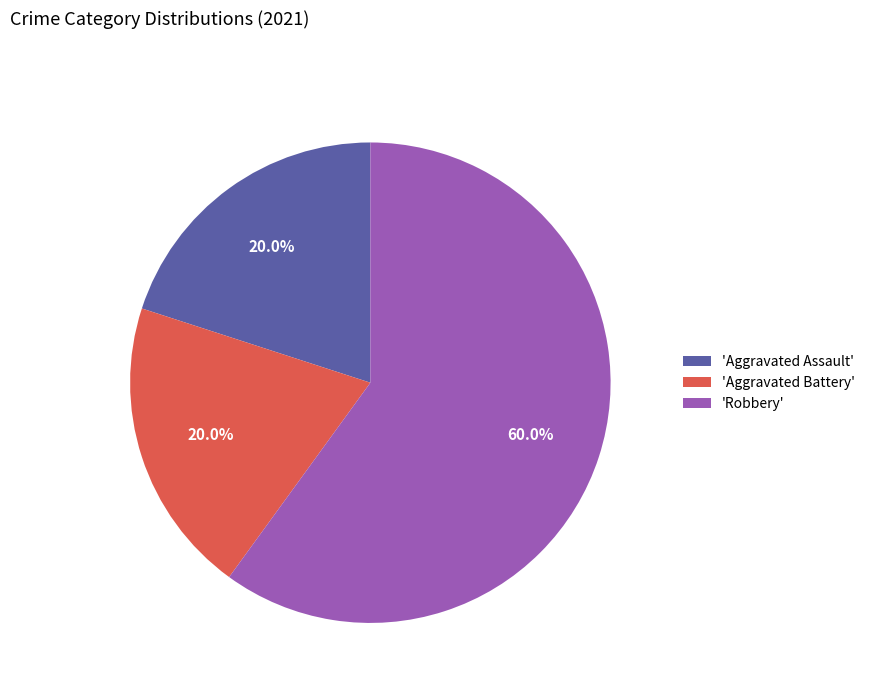

What portion of the pie excludes 'Aggravated Assault'?

80.0%